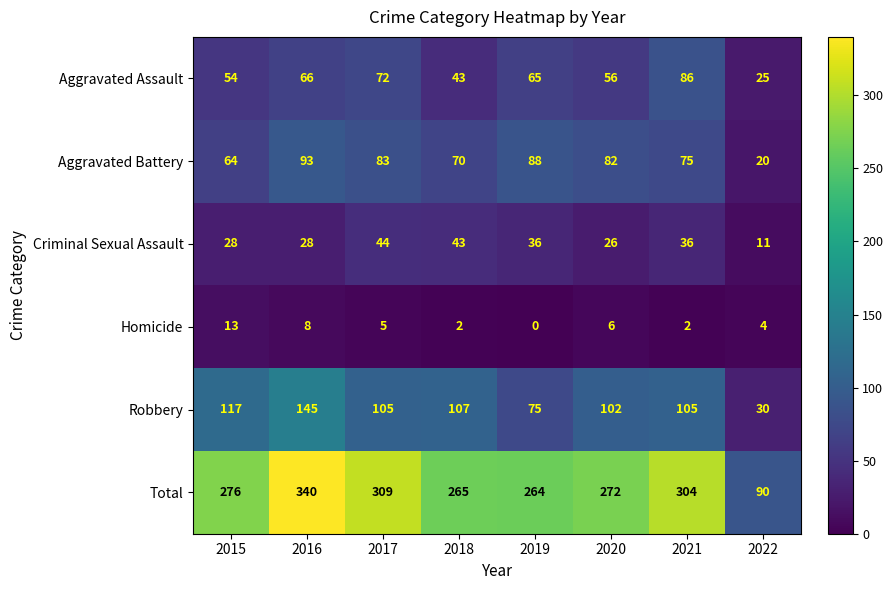

Is it true that Robbery equals 78 at 2016?

False